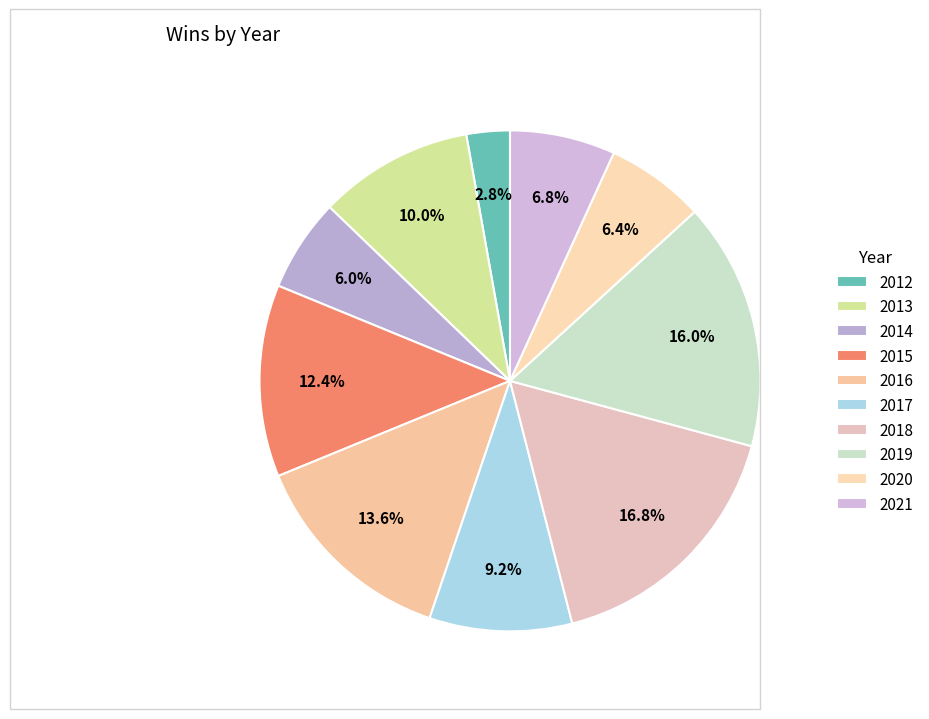

Rank the categories by value from lowest to highest.

2012, 2014, 2020, 2021, 2017, 2013, 2015, 2016, 2019, 2018